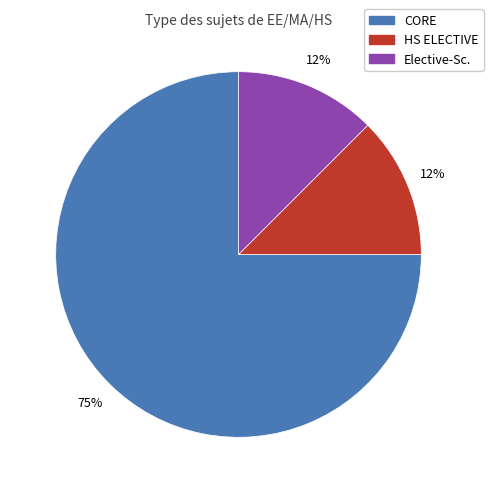

Which has a higher value, CORE or HS ELECTIVE?

CORE